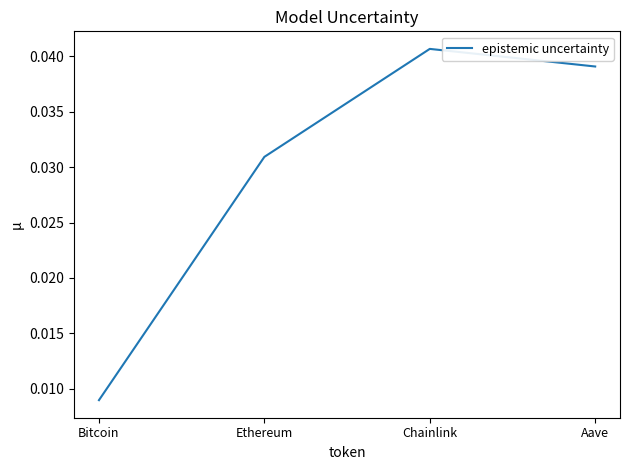

Which category has the lowest value across all series?

Bitcoin